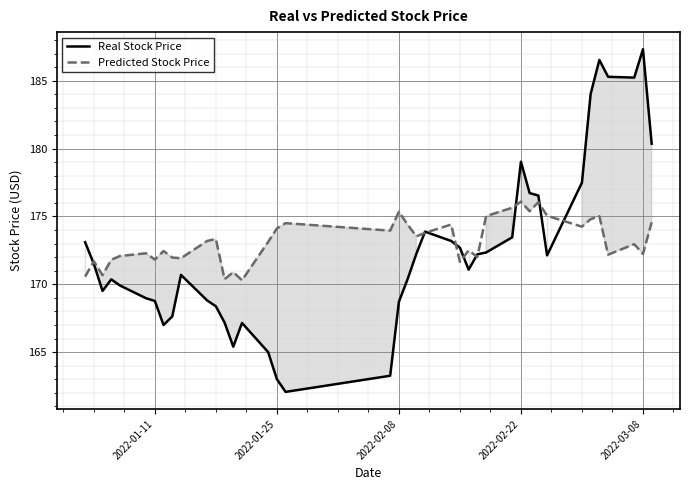

At 2022-03-08, list the series in order from largest to smallest.

Real Stock Price, Predicted Stock Price